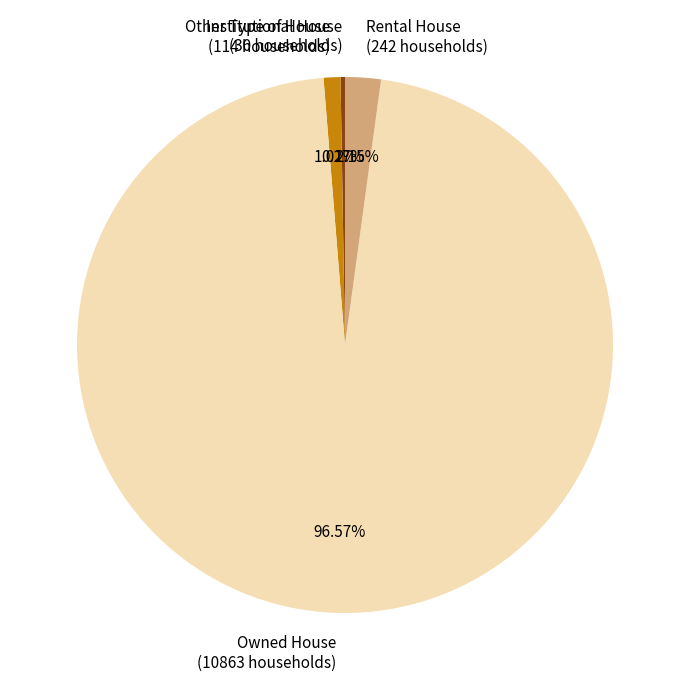

Is there any slice that represents more than half of the pie?

Yes